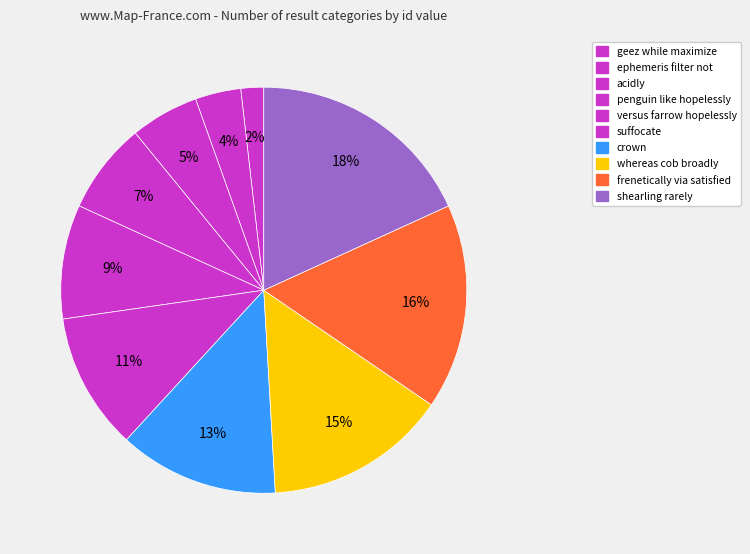

Is it true that whereas cob broadly is 1% of the pie?

False